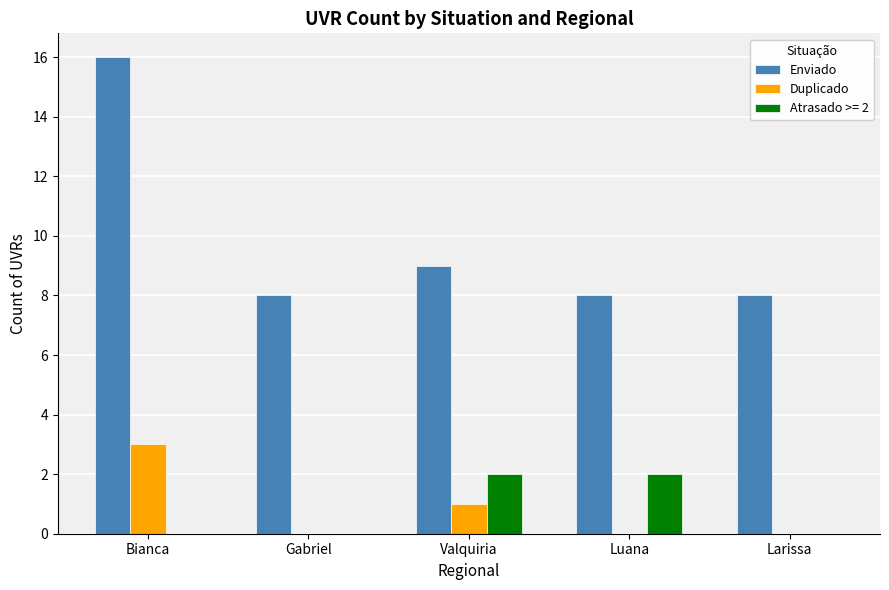

The value of Duplicado at Valquiria is 1. True or false?

True